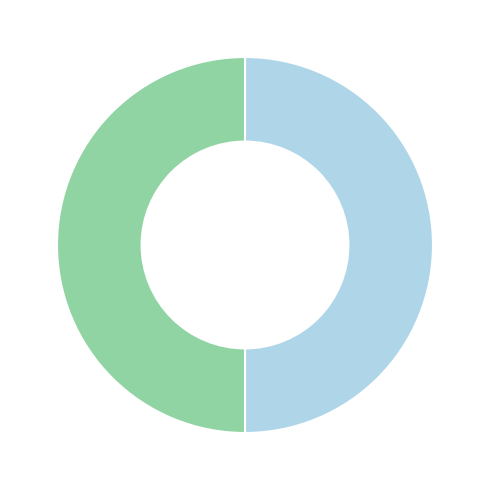

How many slices are in this pie chart?

2